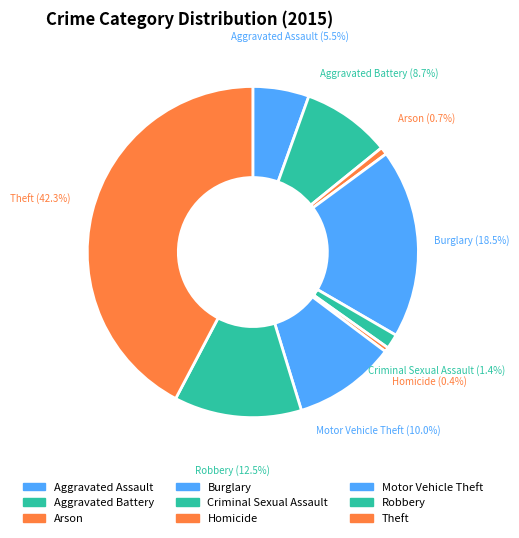

What is the largest slice in the pie chart?

Theft